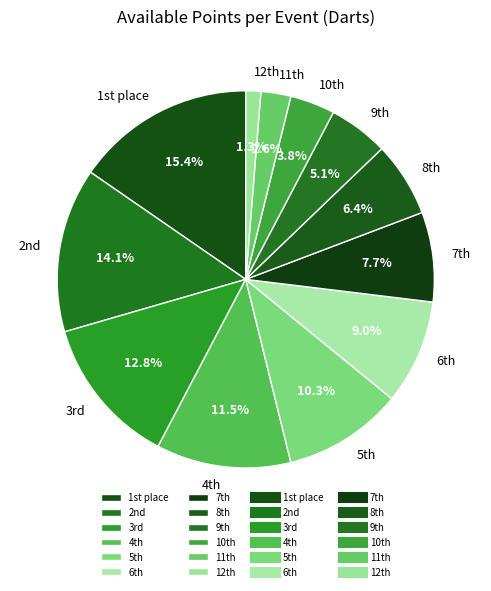

How many segments does this pie chart have?

12